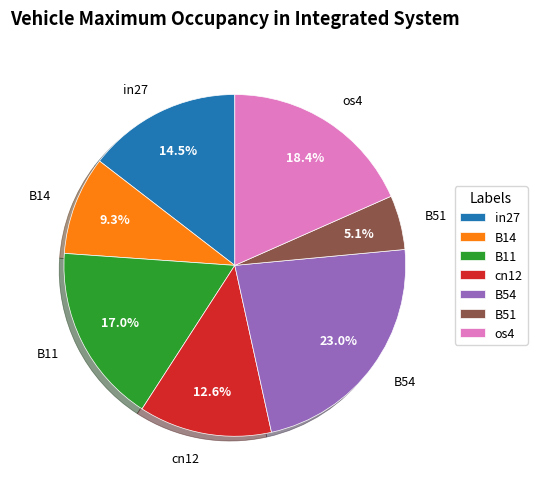

Does any single category account for the majority?

No